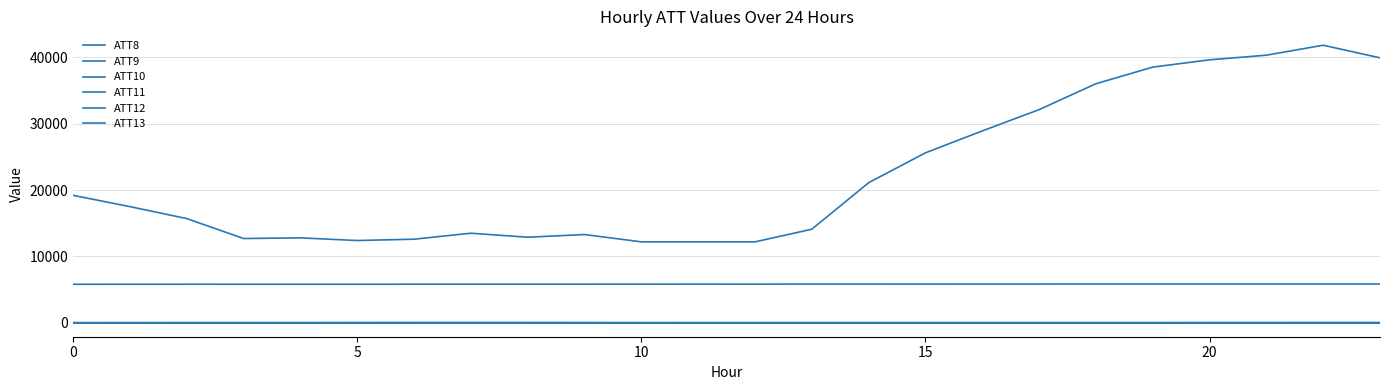

Does the chart display data point markers on the line(s)?

No